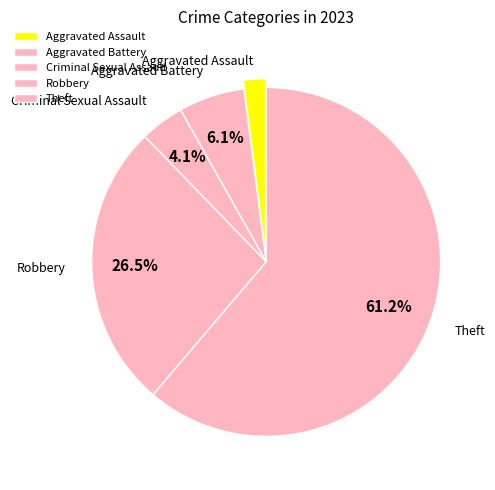

How many segments does this pie chart have?

5